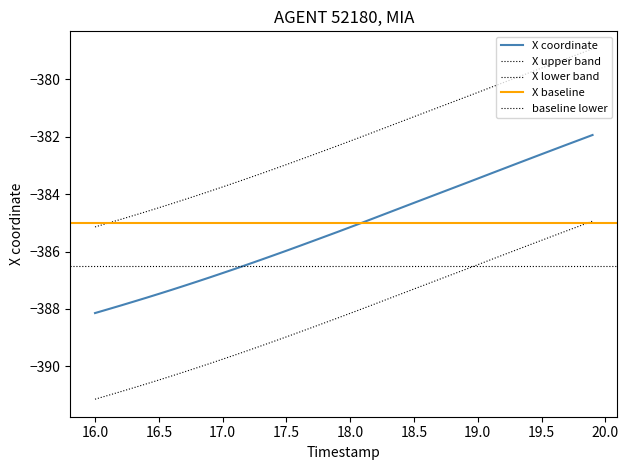

Reading right to left, extract all data points from this chart.

X: -381.9	-382.1	-382.3	-382.4	-382.6	-382.8	-382.9	-383.1	-383.3	-383.5	-383.6	-383.8	-384.0	-384.1	-384.3	-384.5	-384.6	-384.8	-385.0	-385.2	-385.3	-385.5	-385.6	-385.8	-386.0	-386.1	-386.3	-386.4	-386.6	-386.8	-386.9	-387.0	-387.2	-387.3	-387.5	-387.6	-387.7	-387.9	-388.0	-388.1
Y: -378.9	-379.1	-379.3	-379.4	-379.6	-379.8	-379.9	-380.1	-380.3	-380.5	-380.6	-380.8	-381.0	-381.1	-381.3	-381.5	-381.6	-381.8	-382.0	-382.2	-382.3	-382.5	-382.6	-382.8	-383.0	-383.1	-383.3	-383.4	-383.6	-383.8	-383.9	-384.0	-384.2	-384.3	-384.5	-384.6	-384.7	-384.9	-385.0	-385.1
X_upper: -384.9	-385.1	-385.3	-385.4	-385.6	-385.8	-385.9	-386.1	-386.3	-386.5	-386.6	-386.8	-387.0	-387.1	-387.3	-387.5	-387.6	-387.8	-388.0	-388.2	-388.3	-388.5	-388.6	-388.8	-389.0	-389.1	-389.3	-389.4	-389.6	-389.8	-389.9	-390.0	-390.2	-390.3	-390.5	-390.6	-390.7	-390.9	-391.0	-391.1